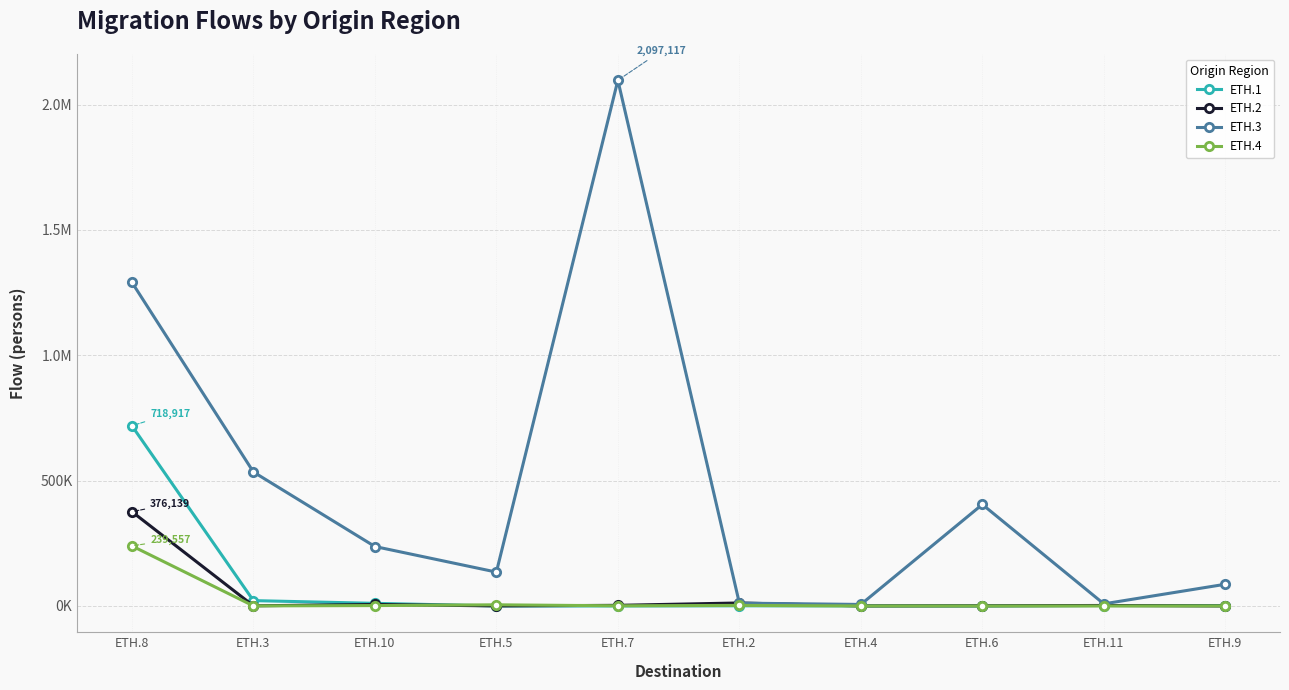

Is this an area chart (filled region under the line)?

No